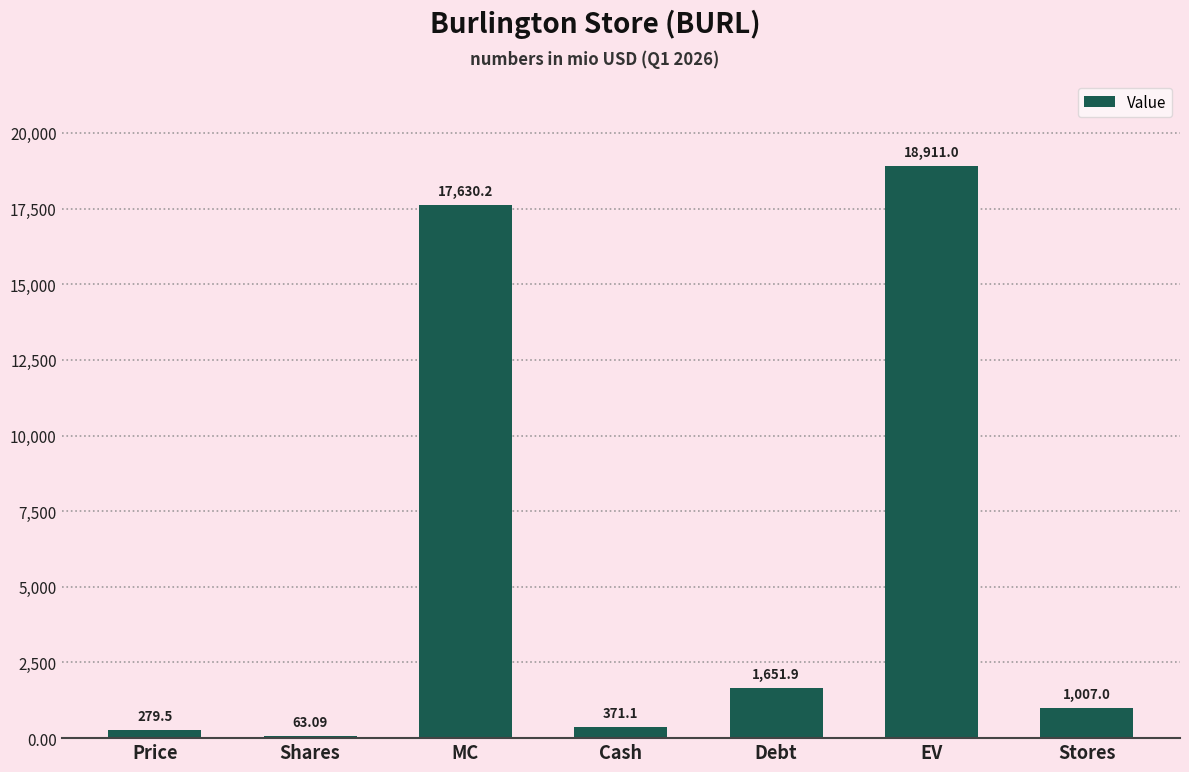

The value at EV is 24699.4. True or false?

False